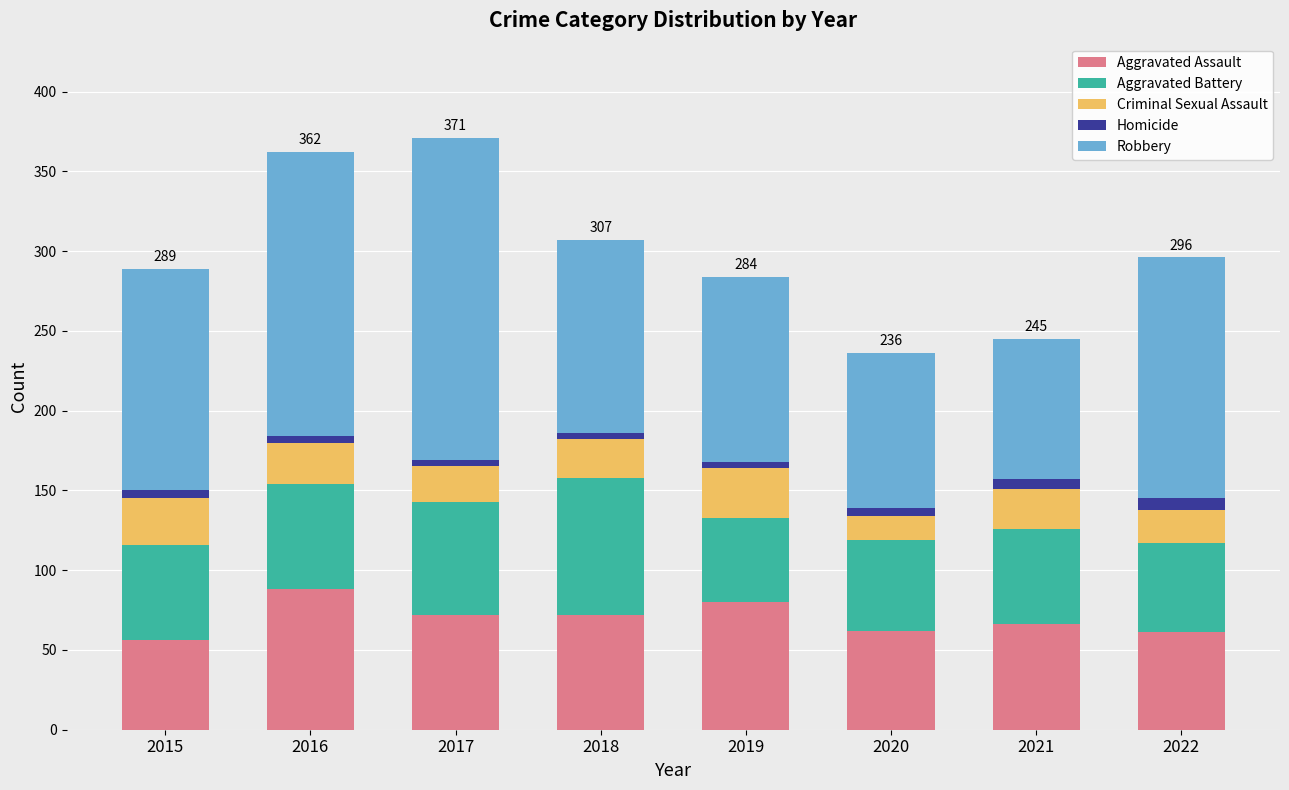

What is the lowest value of the Aggravated Assault series?

56